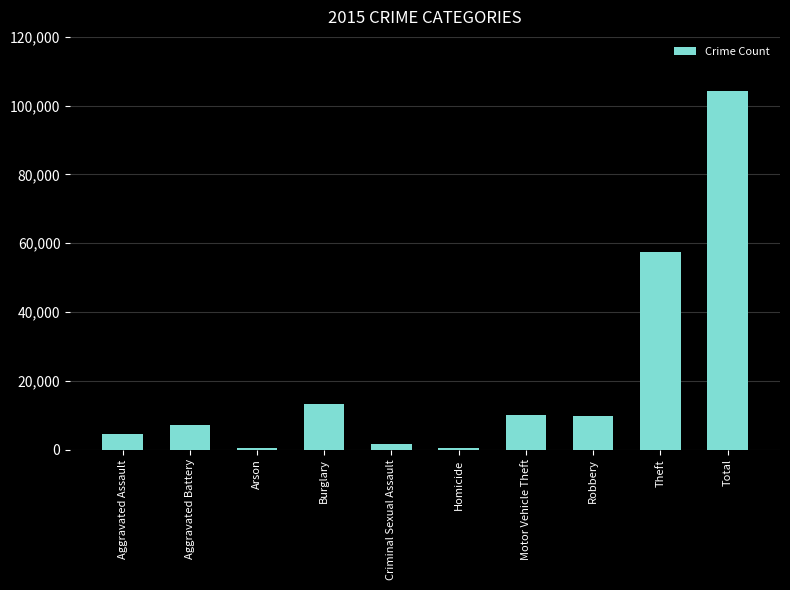

Where is the data nearest to the value 52423?

Theft